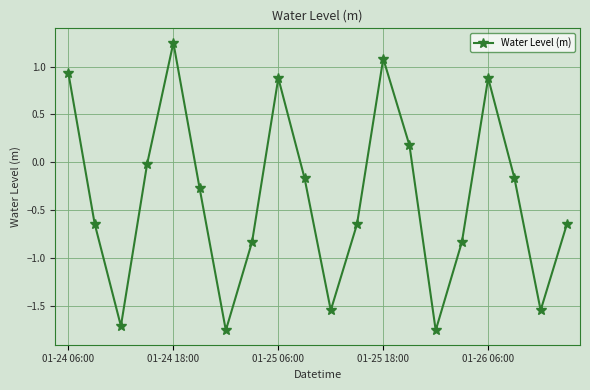

How many points are higher than both their immediate neighbors (excluding endpoints)?

4